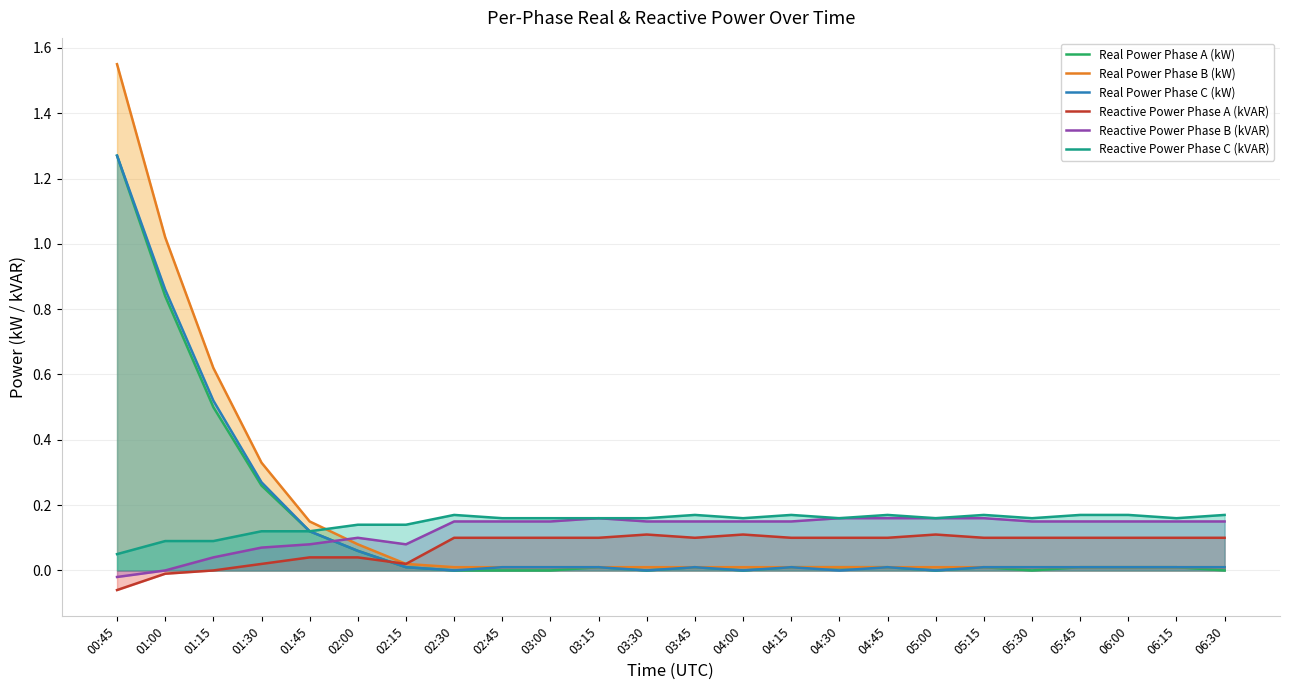

Reading left to right, extract all data points from this chart.

Real Power Phase A (kW): 00:45=1.3	01:00=0.8	01:15=0.5	01:30=0.3	01:45=0.1	02:00=0.1	02:15=0.0	02:30=0.0	02:45=0.0	03:00=0.0	03:15=0.0	03:30=0.0	03:45=0.0	04:00=0.0	04:15=0.0	04:30=0.0	04:45=0.0	05:00=0.0	05:15=0.0	05:30=0.0	05:45=0.0	06:00=0.0	06:15=0.0	06:30=0.0
Real Power Phase B (kW): 00:45=1.6	01:00=1.0	01:15=0.6	01:30=0.3	01:45=0.1	02:00=0.1	02:15=0.0	02:30=0.0	02:45=0.0	03:00=0.0	03:15=0.0	03:30=0.0	03:45=0.0	04:00=0.0	04:15=0.0	04:30=0.0	04:45=0.0	05:00=0.0	05:15=0.0	05:30=0.0	05:45=0.0	06:00=0.0	06:15=0.0	06:30=0.0
Real Power Phase C (kW): 00:45=1.3	01:00=0.9	01:15=0.5	01:30=0.3	01:45=0.1	02:00=0.1	02:15=0.0	02:30=0.0	02:45=0.0	03:00=0.0	03:15=0.0	03:30=0.0	03:45=0.0	04:00=0.0	04:15=0.0	04:30=0.0	04:45=0.0	05:00=0.0	05:15=0.0	05:30=0.0	05:45=0.0	06:00=0.0	06:15=0.0	06:30=0.0
Reactive Power Phase A (kVAR): 00:45=-0.1	01:00=-0.0	01:15=-0.0	01:30=0.0	01:45=0.0	02:00=0.0	02:15=0.0	02:30=0.1	02:45=0.1	03:00=0.1	03:15=0.1	03:30=0.1	03:45=0.1	04:00=0.1	04:15=0.1	04:30=0.1	04:45=0.1	05:00=0.1	05:15=0.1	05:30=0.1	05:45=0.1	06:00=0.1	06:15=0.1	06:30=0.1
Reactive Power Phase B (kVAR): 00:45=-0.0	01:00=0.0	01:15=0.0	01:30=0.1	01:45=0.1	02:00=0.1	02:15=0.1	02:30=0.1	02:45=0.1	03:00=0.1	03:15=0.2	03:30=0.1	03:45=0.1	04:00=0.1	04:15=0.1	04:30=0.2	04:45=0.2	05:00=0.2	05:15=0.2	05:30=0.1	05:45=0.1	06:00=0.1	06:15=0.1	06:30=0.1
Reactive Power Phase C (kVAR): 00:45=0.1	01:00=0.1	01:15=0.1	01:30=0.1	01:45=0.1	02:00=0.1	02:15=0.1	02:30=0.2	02:45=0.2	03:00=0.2	03:15=0.2	03:30=0.2	03:45=0.2	04:00=0.2	04:15=0.2	04:30=0.2	04:45=0.2	05:00=0.2	05:15=0.2	05:30=0.2	05:45=0.2	06:00=0.2	06:15=0.2	06:30=0.2